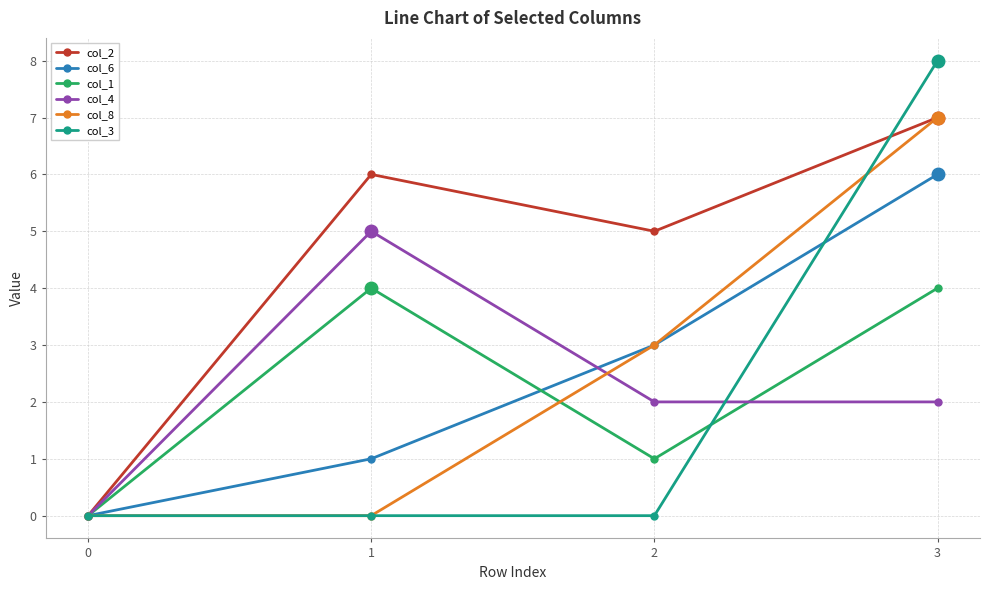

What are all the series names shown in the legend?

col_2, col_6, col_1, col_4, col_8, col_3